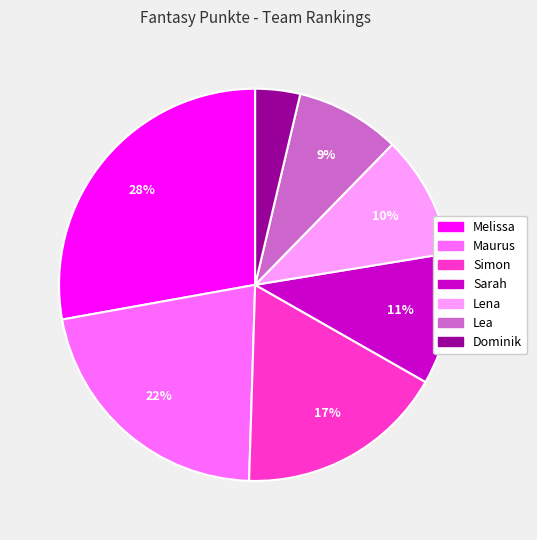

To the nearest percent, what is the difference between the Lea and Sarah slice percentages?

2%